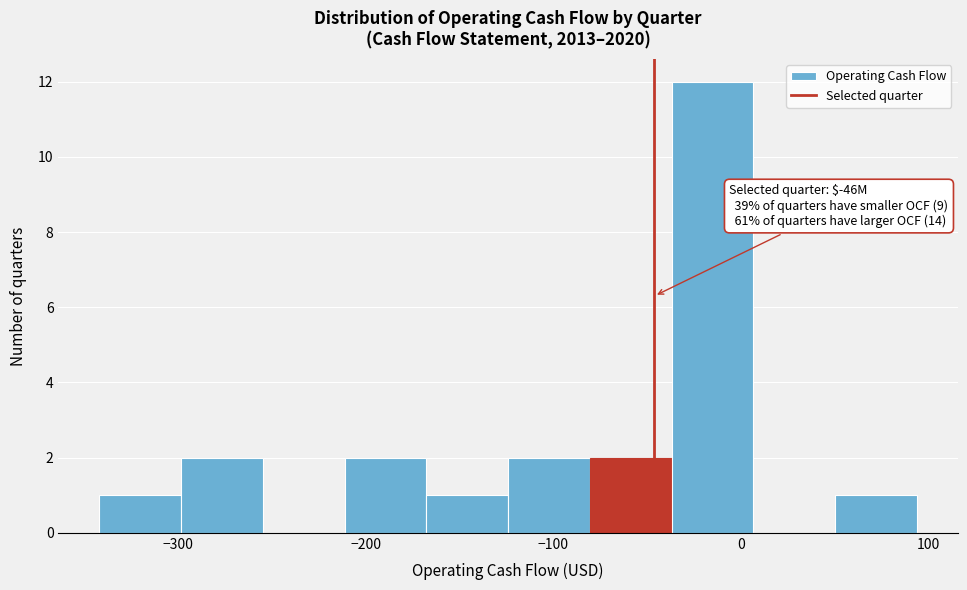

Which range on the x-axis has the tallest bar?

-40 to 10